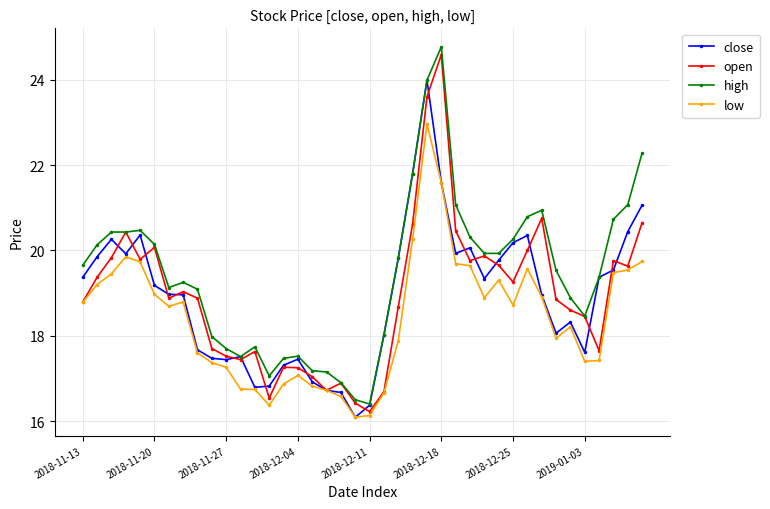

Which series has the largest total across all categories?

high